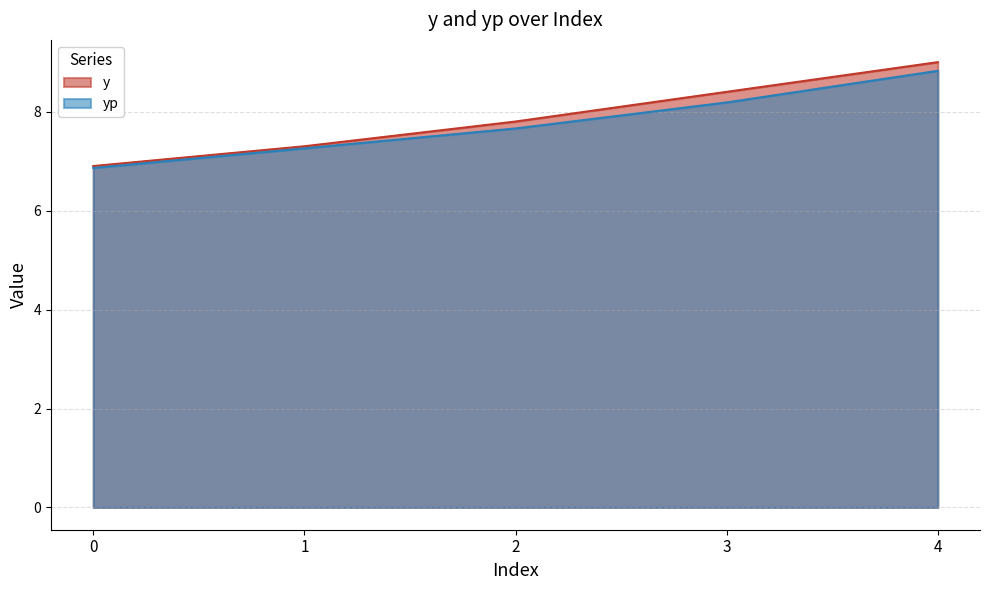

Where does the y series first go above 7?

1